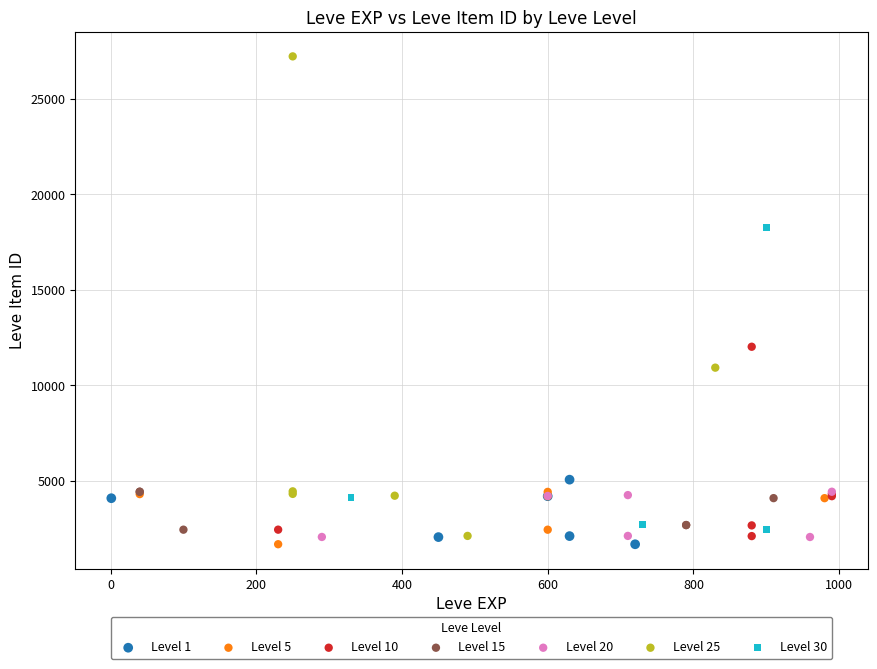

What are all the series names shown in the legend?

Level 1, Level 5, Level 10, Level 15, Level 20, Level 25, Level 30